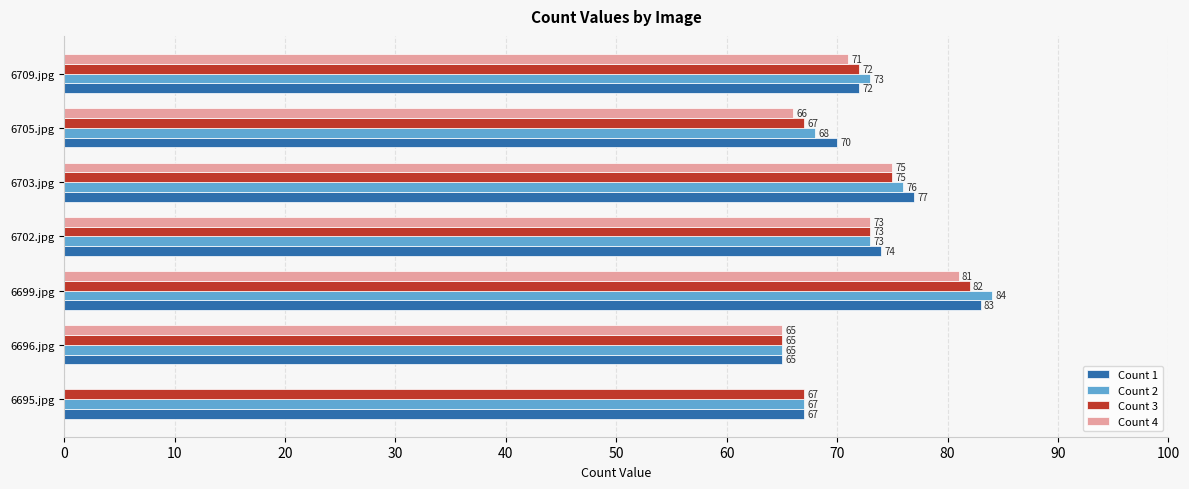

What is the sum of the Count 4 values at 6695.jpg and 6709.jpg?

71